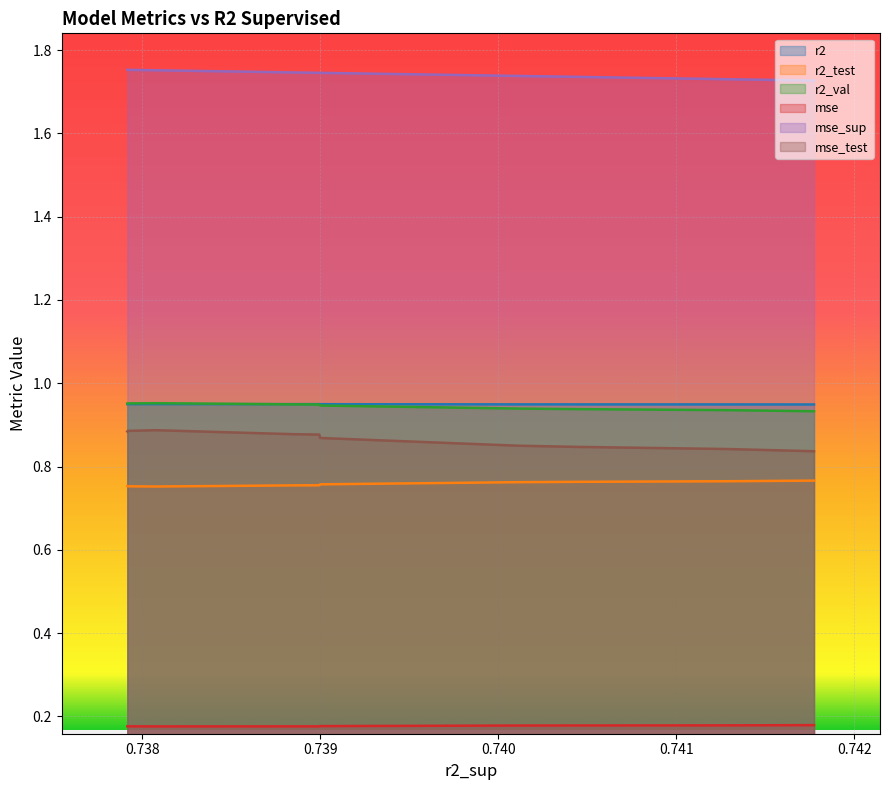

What is the lowest value of the mse series?

0.2